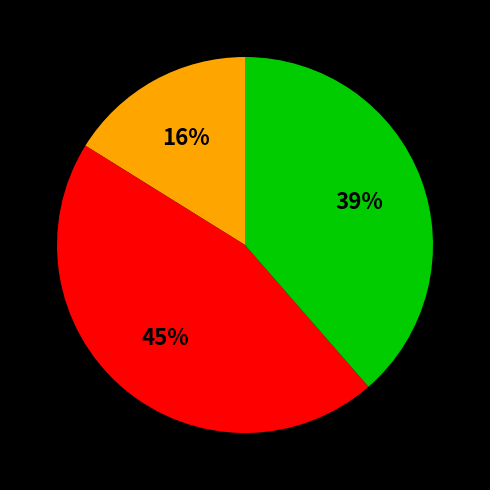

To the nearest percent, what is the average slice percentage?

33%